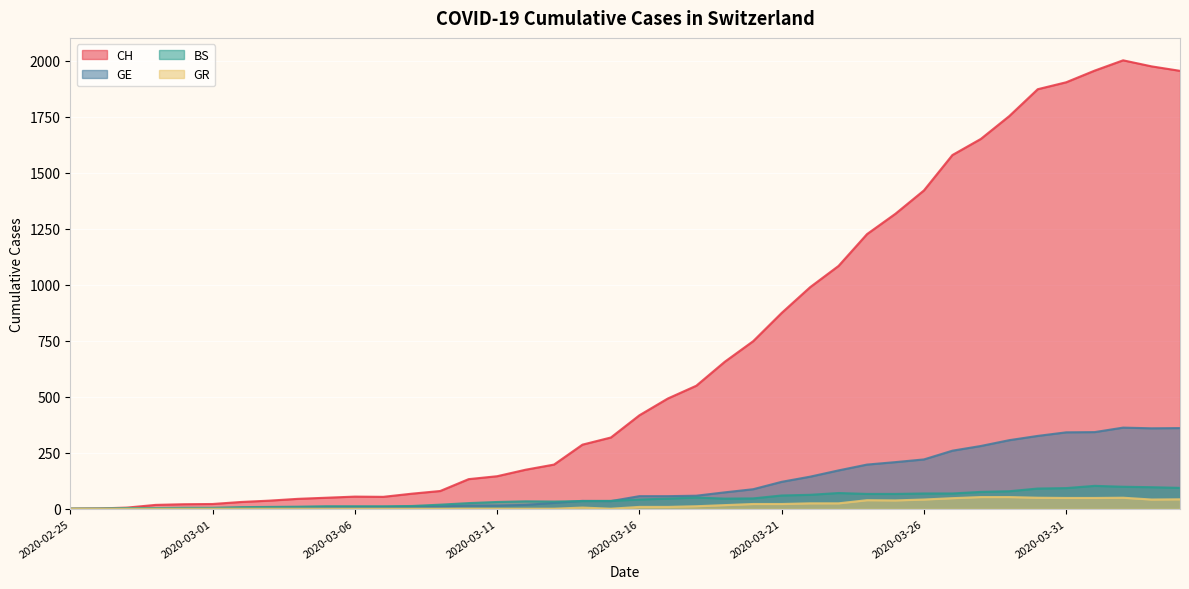

Reading left to right, list all the values displayed in this chart.

CH: 0	1	5	17	20	21	30	36	44	49	54	53	67	79	132	145	174	197	286	318	417	492	549	656	748	874	989	1084	1226	1317	1421	1579	1651	1753	1873	1904	1956	2002	1975	1955
GE: 0	1	1	2	3	3	3	4	4	5	7	7	9	10	14	14	17	26	35	34	56	56	58	73	87	120	143	171	197	208	220	259	280	306	325	341	342	362	359	360
BS: 0	0	3	3	4	4	7	8	9	11	11	11	12	18	25	30	33	32	34	35	41	45	50	45	46	59	62	70	66	66	68	68	75	78	90	92	102	98	96	93
GR: 0	0	0	0	0	0	0	0	0	0	0	0	0	0	0	0	0	0	5	0	8	8	11	16	21	21	24	24	38	37	41	47	52	52	49	48	48	49	41	42